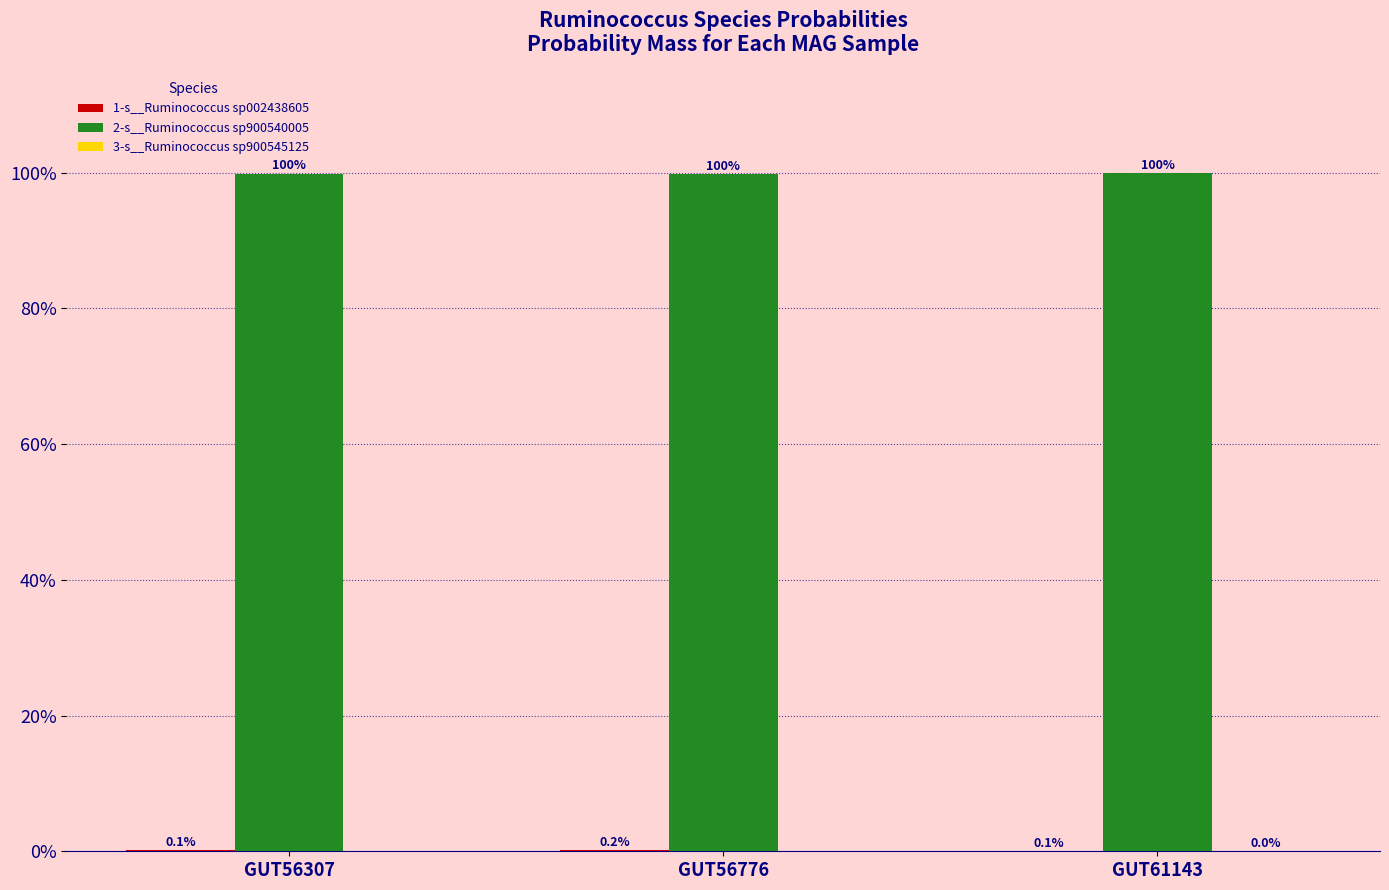

Reading right to left, what are all the values shown in this chart?

1-s__Ruminococcus sp002438605: 0.0	0.0	0.0
2-s__Ruminococcus sp900540005: 1.0	1.0	1.0
3-s__Ruminococcus sp900545125: 0.0	0.0	0.0